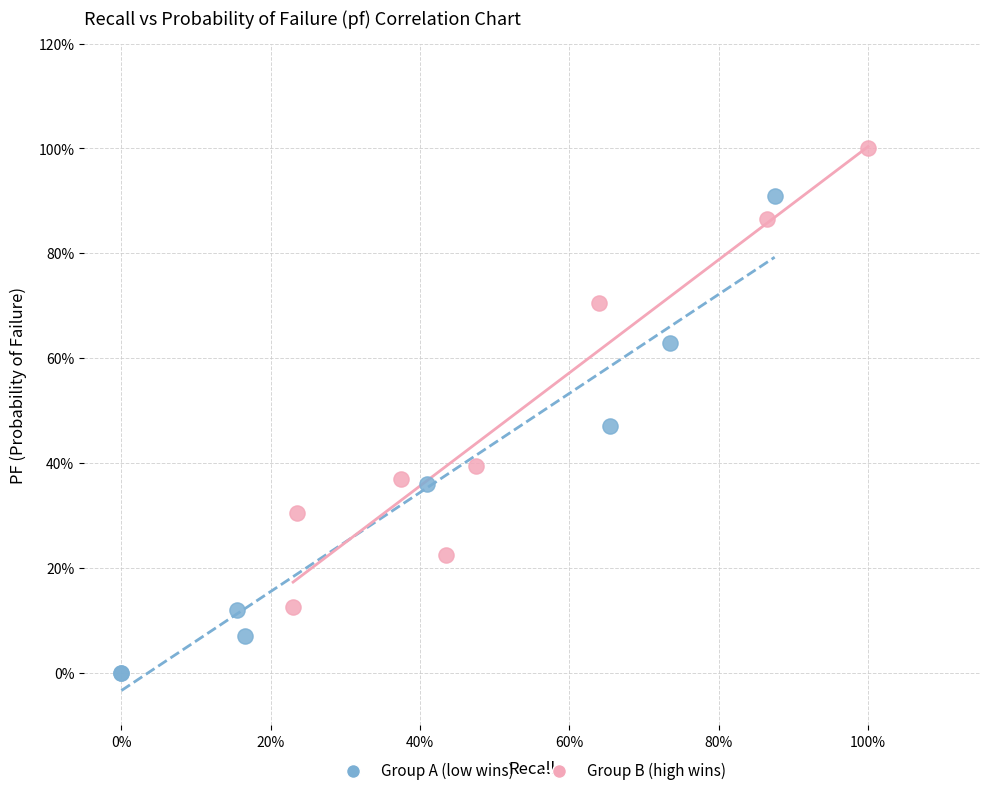

Which series reaches the minimum Y coordinate?

Group A (low wins)